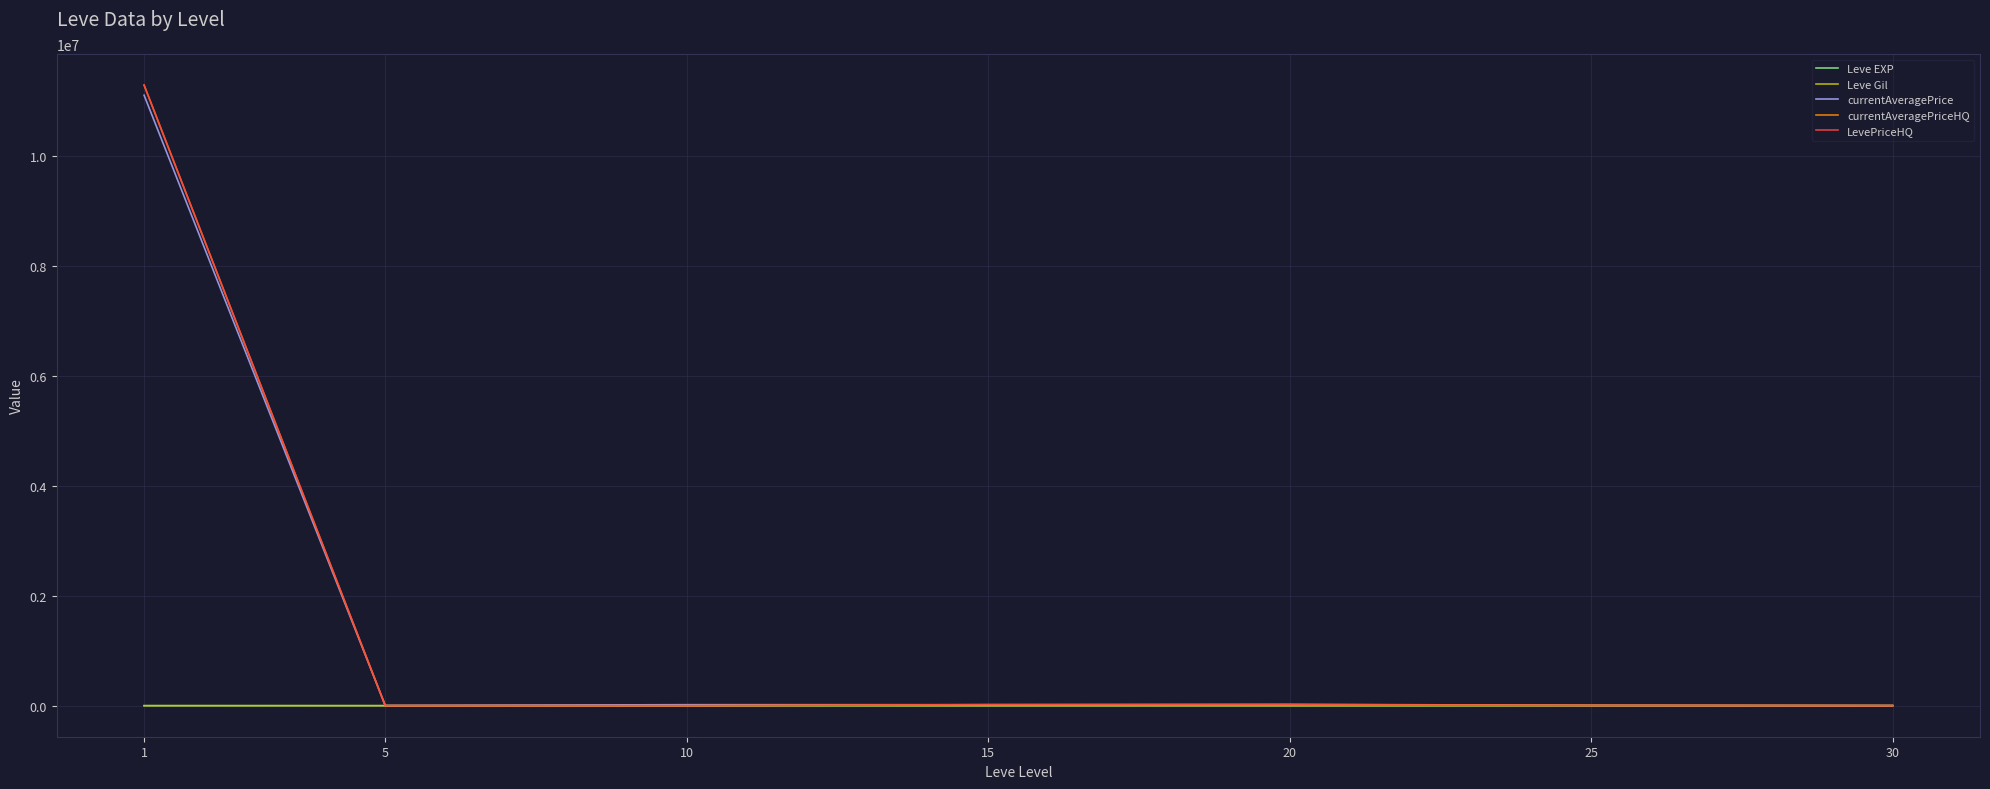

Where does the currentAveragePriceHQ series first go above 7063?

1